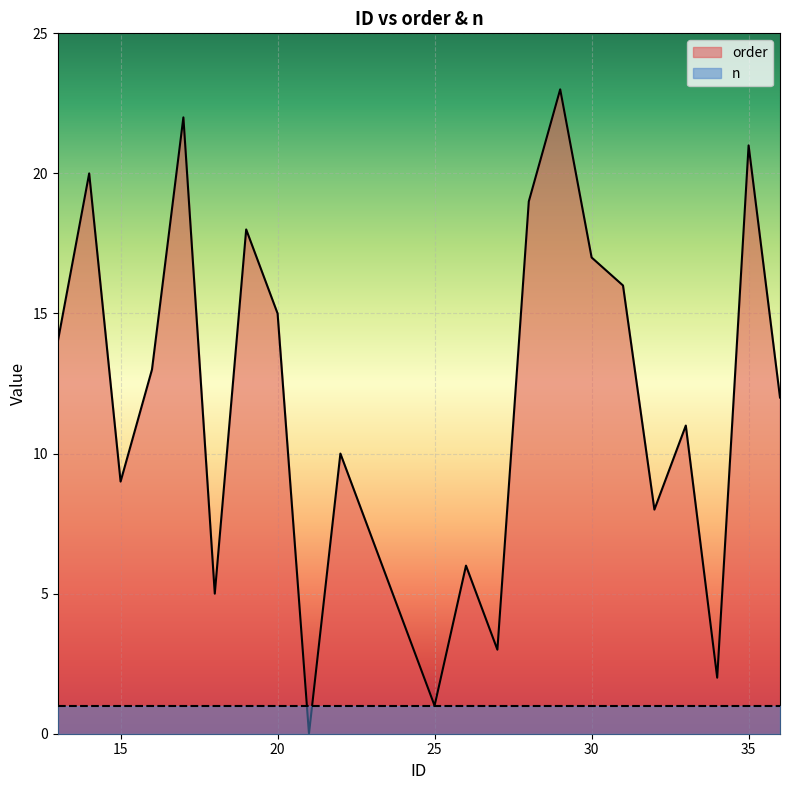

Is it true that the value at 36 is 12?

True